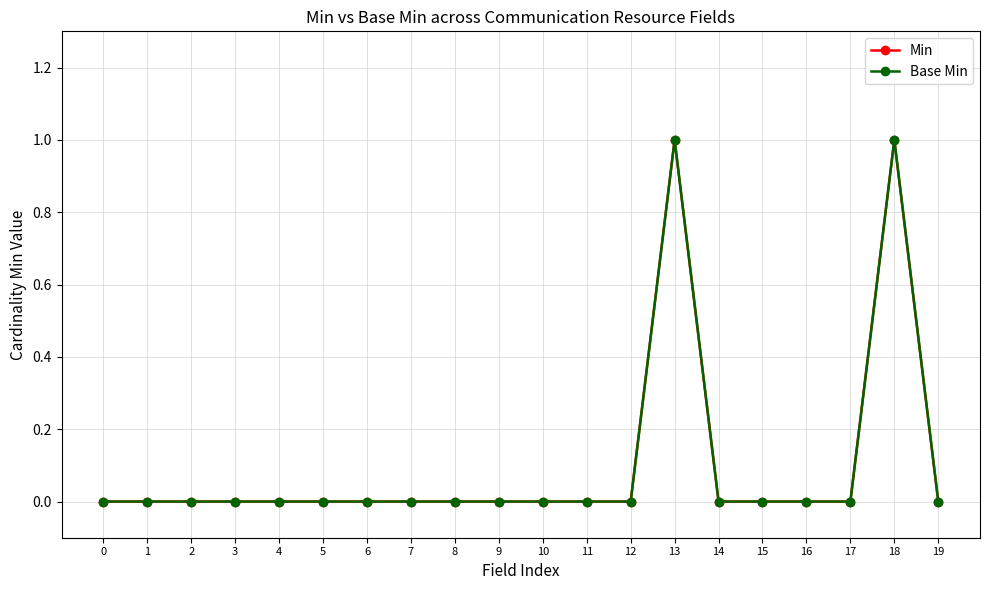

Which series has the largest total across all categories?

Min